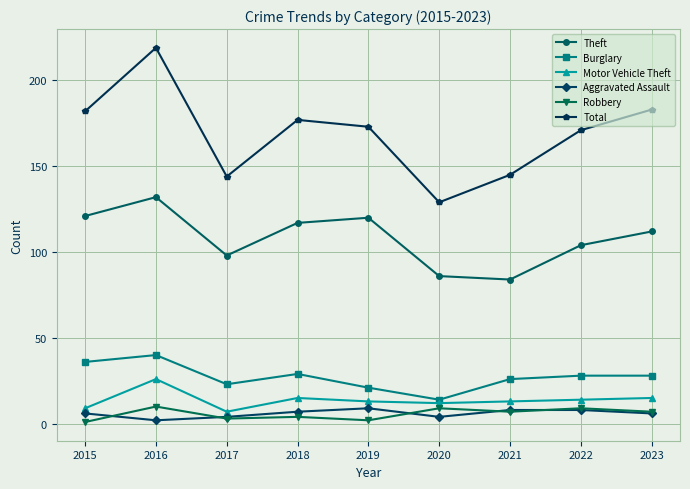

What is the minimum value shown in the chart?

1